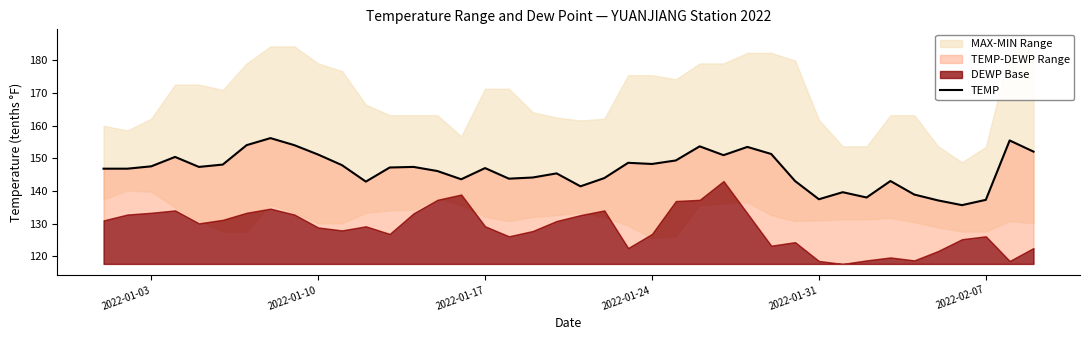

Does the chart display data point markers on the line(s)?

No